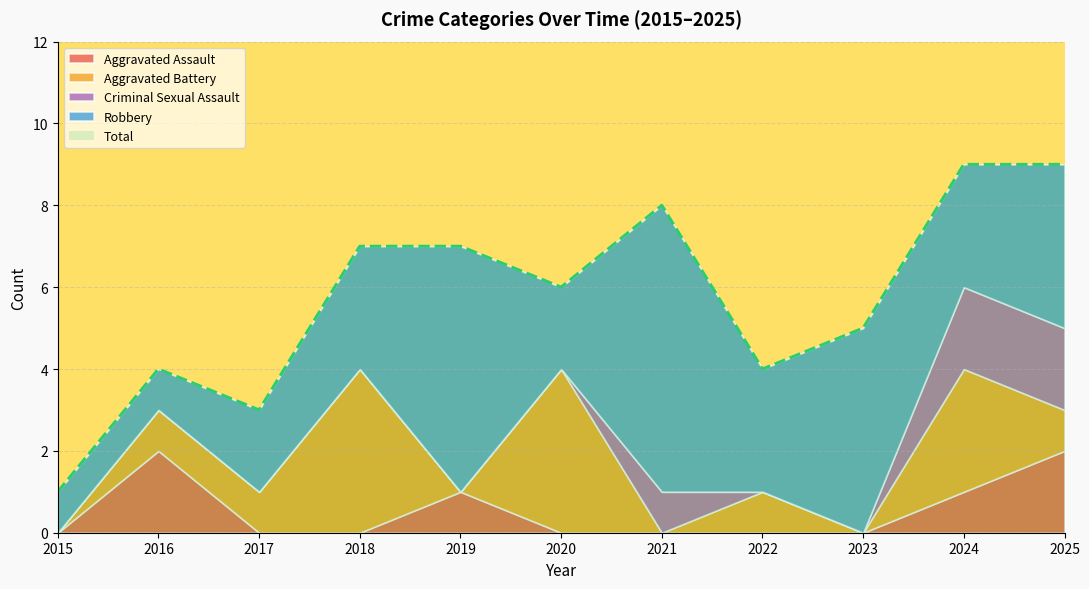

In Robbery, how many points are higher than both neighbors (excluding endpoints)?

3